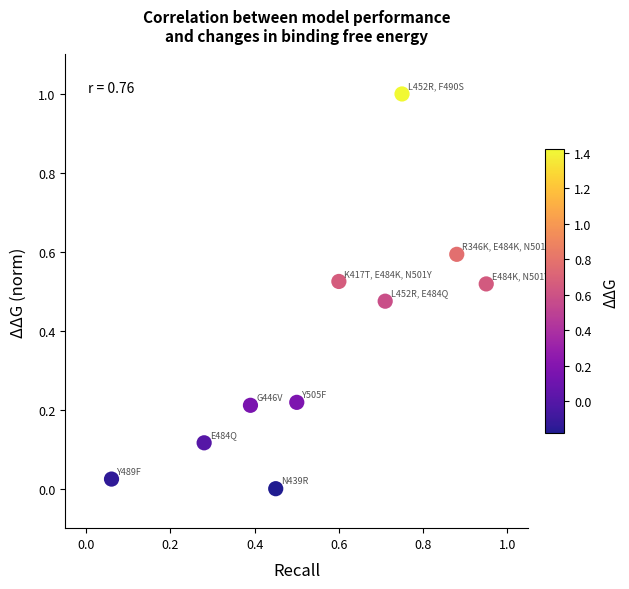

What is the range of Y values (max minus min)?

1.0